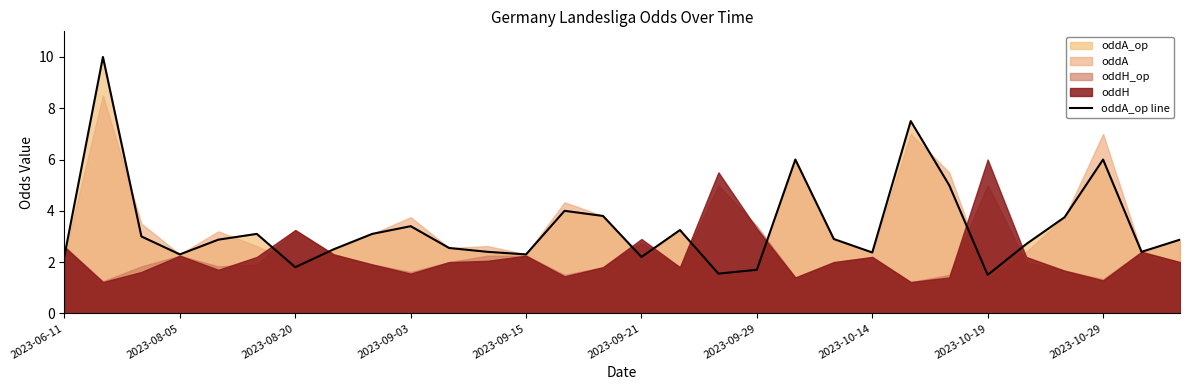

True or false: oddA_op line has a value of 1.8 at 2023-08-20.

True